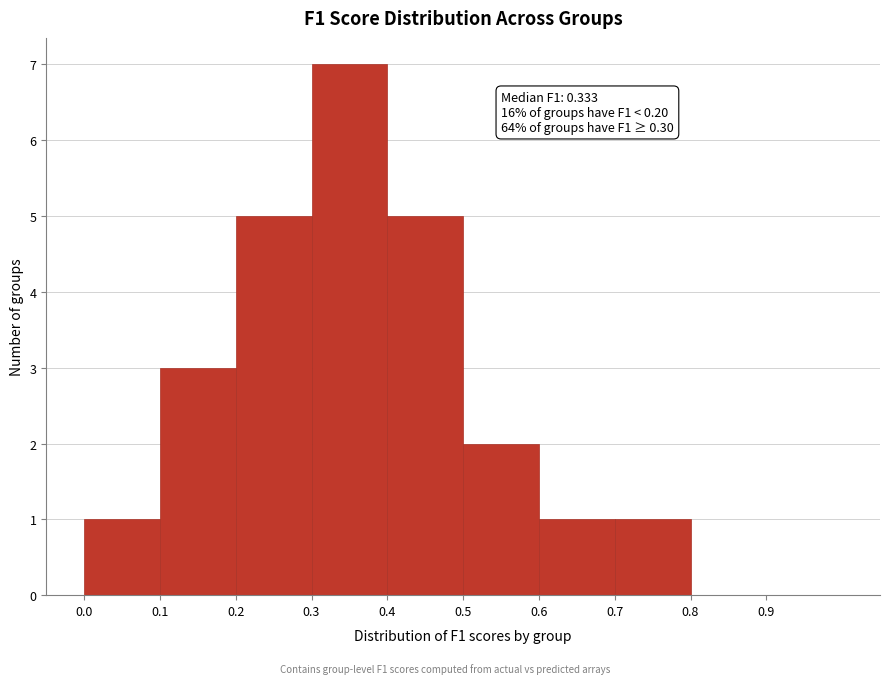

Over which range of the x-axis is the bar tallest?

0.3 to 0.4